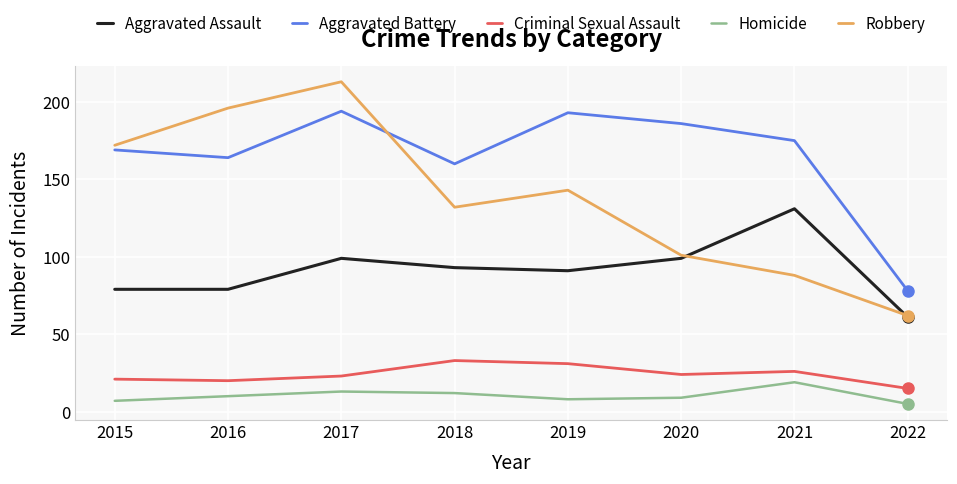

Which category has the lowest value across all series?

2022